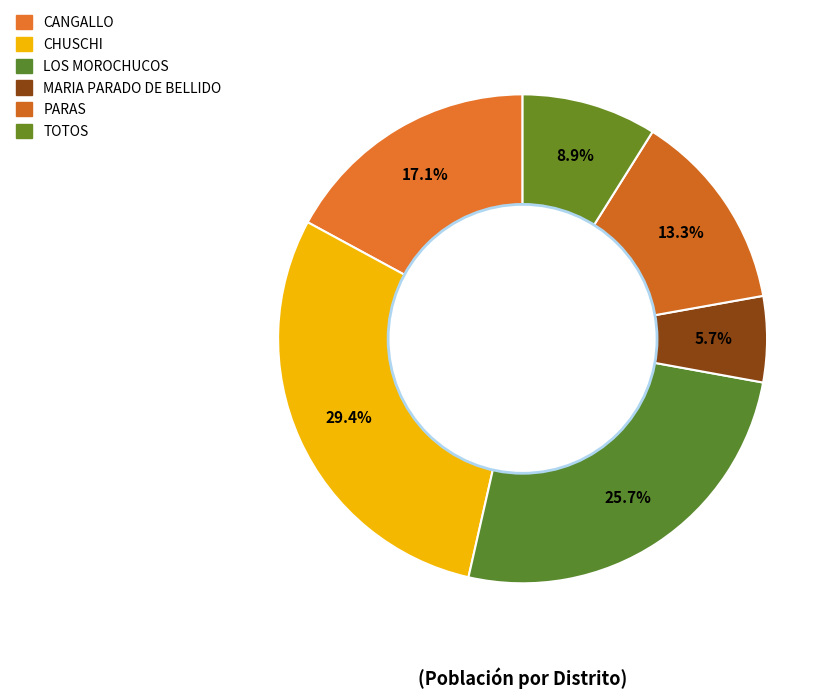

To the nearest percent, what percentage of the pie is LOS MOROCHUCOS?

26%